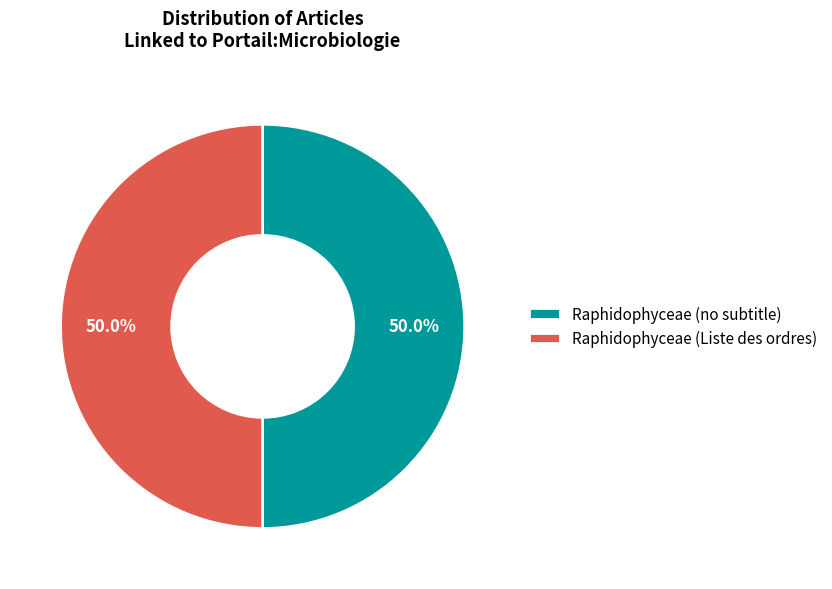

How many slices are in this pie chart?

2